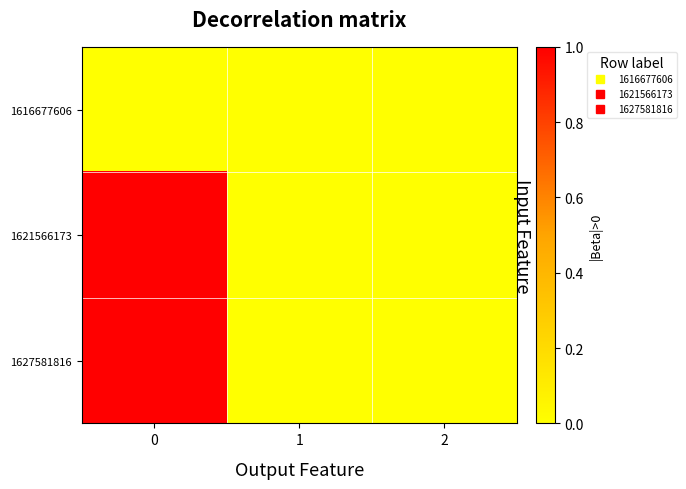

Which series has the largest total across all categories?

1627581816